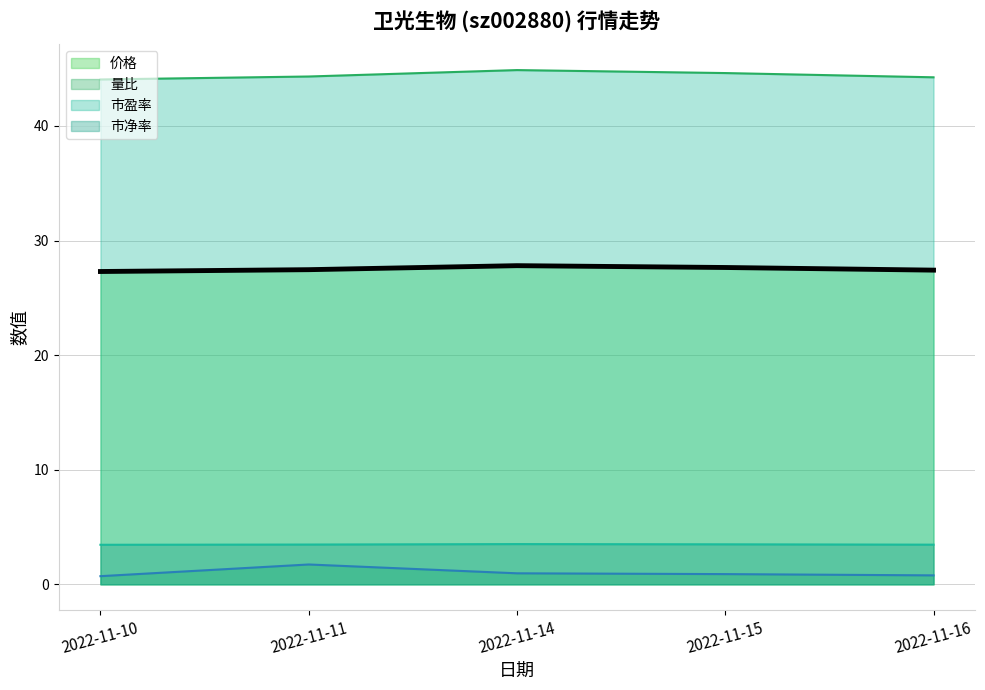

Reading left to right, extract all data points from this chart.

价格_line: 2022-11-10=27.3	2022-11-11=27.5	2022-11-14=27.8	2022-11-15=27.6	2022-11-16=27.4
量比_line: 2022-11-10=0.7	2022-11-11=1.7	2022-11-14=1.0	2022-11-15=0.9	2022-11-16=0.8
市盈率_line: 2022-11-10=44.1	2022-11-11=44.3	2022-11-14=44.9	2022-11-15=44.6	2022-11-16=44.2
市净率_line: 2022-11-10=3.5	2022-11-11=3.5	2022-11-14=3.5	2022-11-15=3.5	2022-11-16=3.5
价格_bold: 2022-11-10=27.3	2022-11-11=27.5	2022-11-14=27.8	2022-11-15=27.6	2022-11-16=27.4